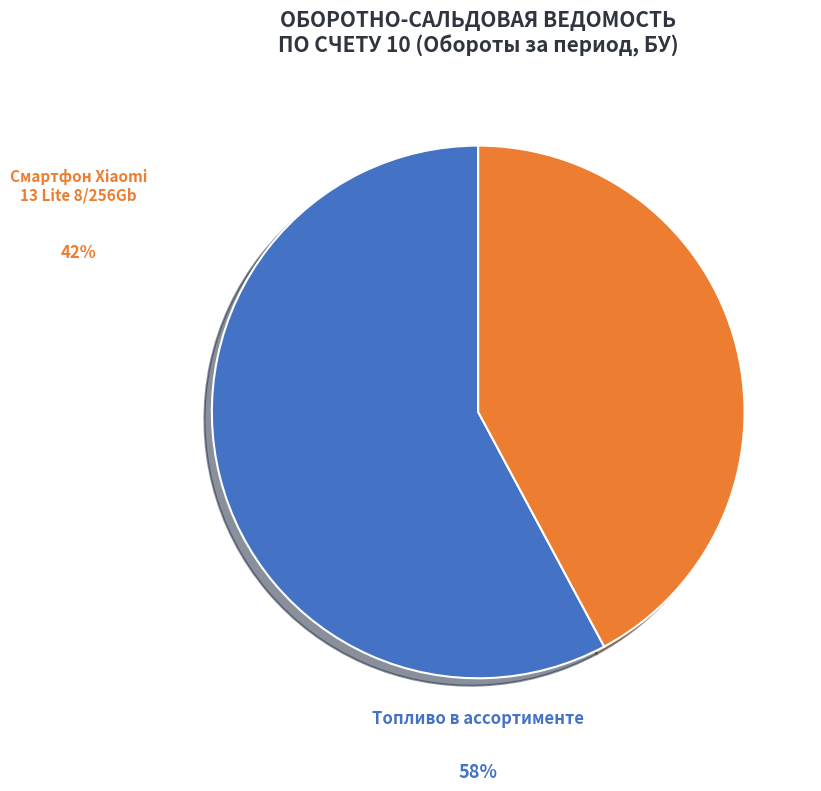

To the nearest percent, what is the average slice percentage?

50%